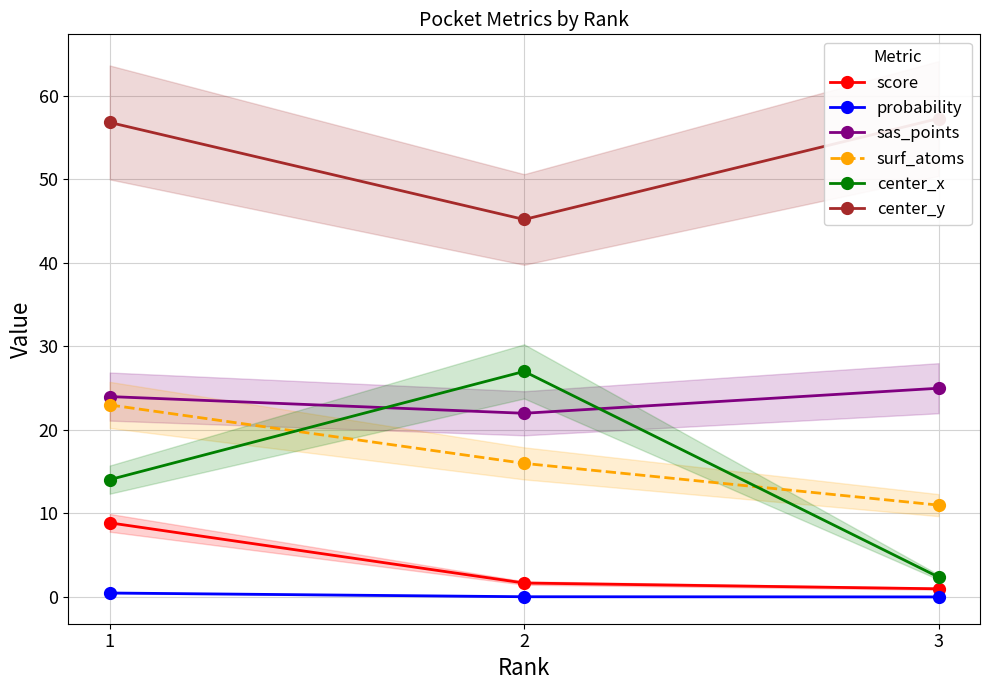

At which category is the sum across all series the highest?

1